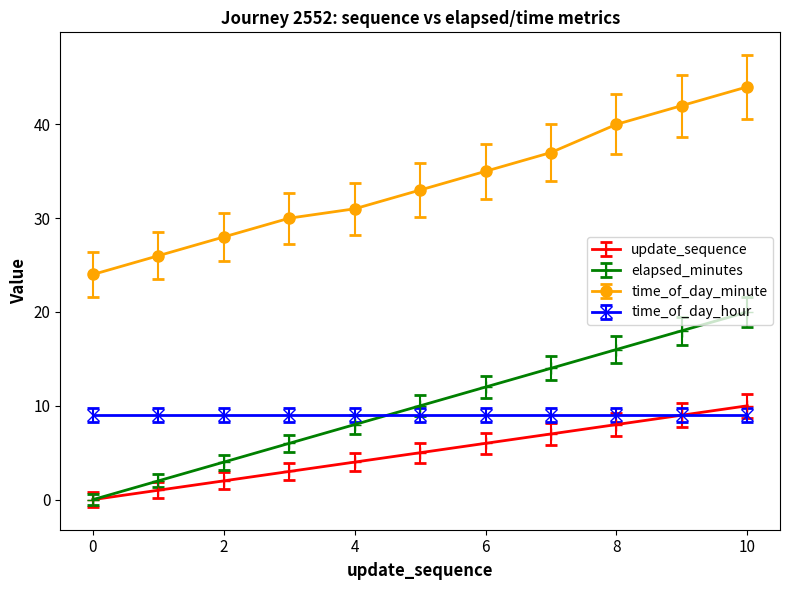

True or false: elapsed_minutes has more than 1 points higher than both neighbors.

False